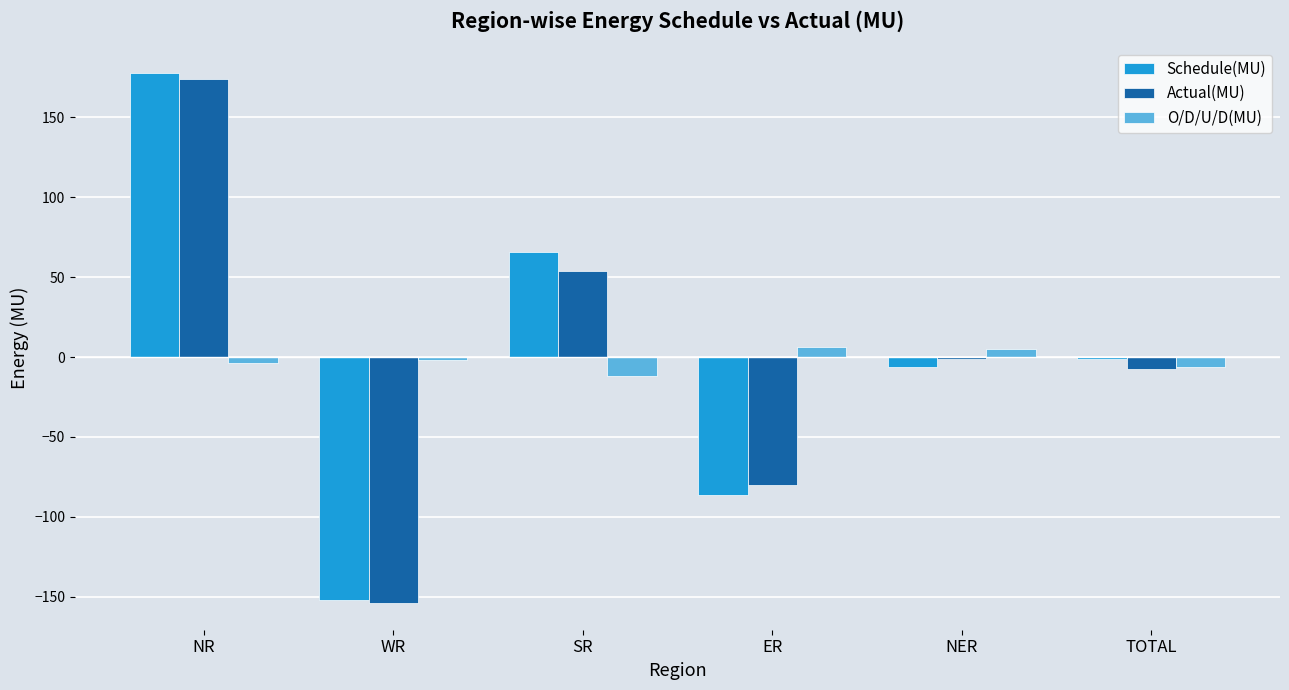

What is the average value of the Schedule(MU) series?

-0.3